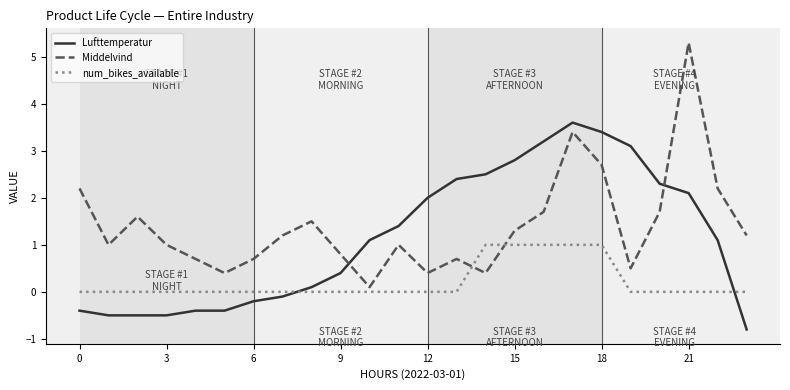

How many times do Lufttemperatur and num_bikes_available cross each other?

2